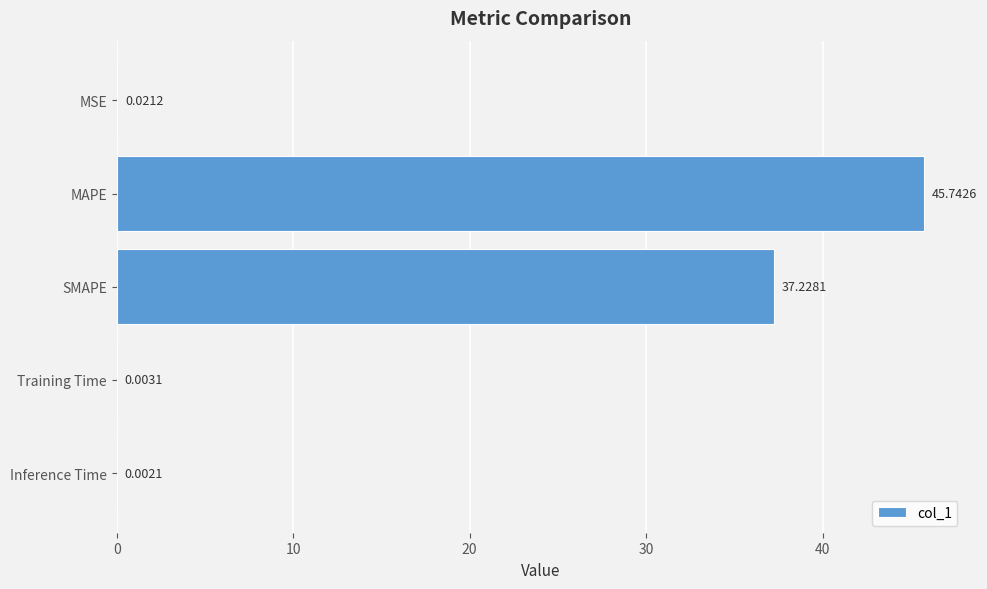

Which has a higher value, Training Time or MAPE?

MAPE